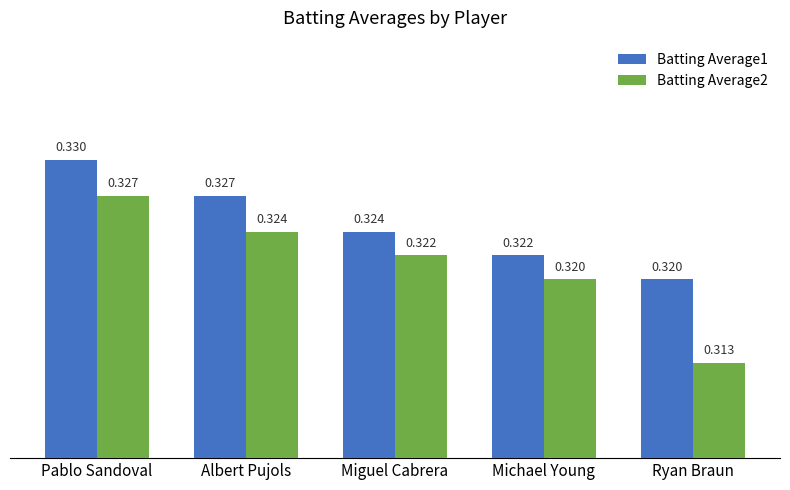

Where is Batting Average1 nearest to the value 0?

Ryan Braun